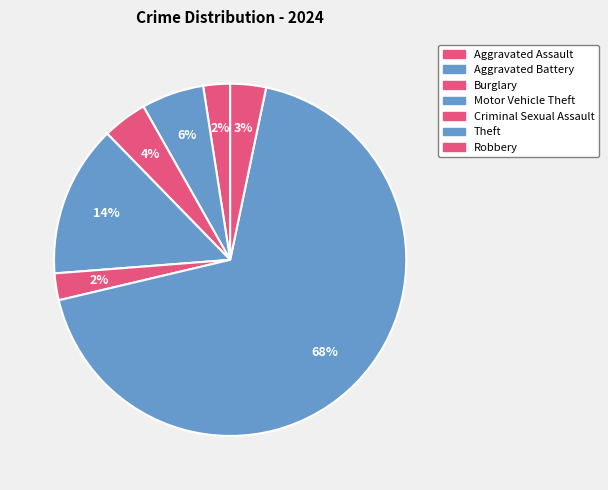

To the nearest percent, what is the average slice percentage?

14%